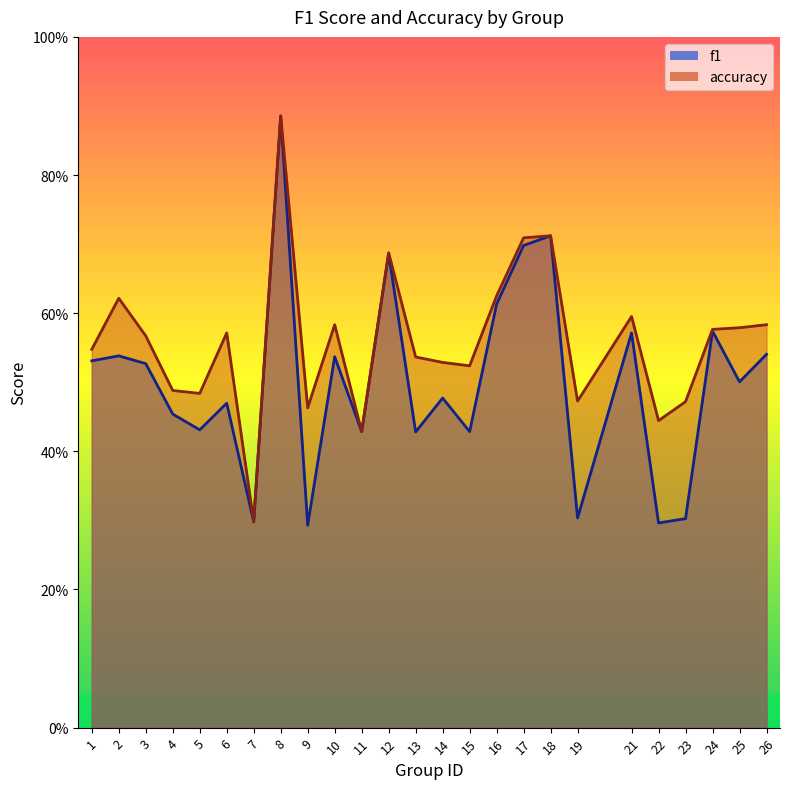

True or false: accuracy and f1 cross at least once.

False